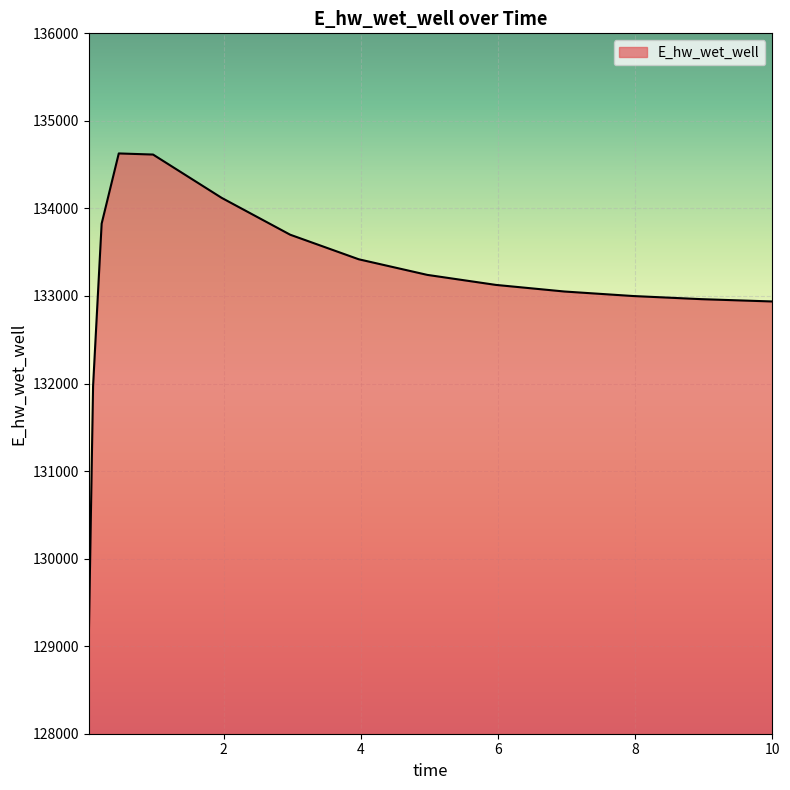

What is the maximum value shown in the chart?

134628.2